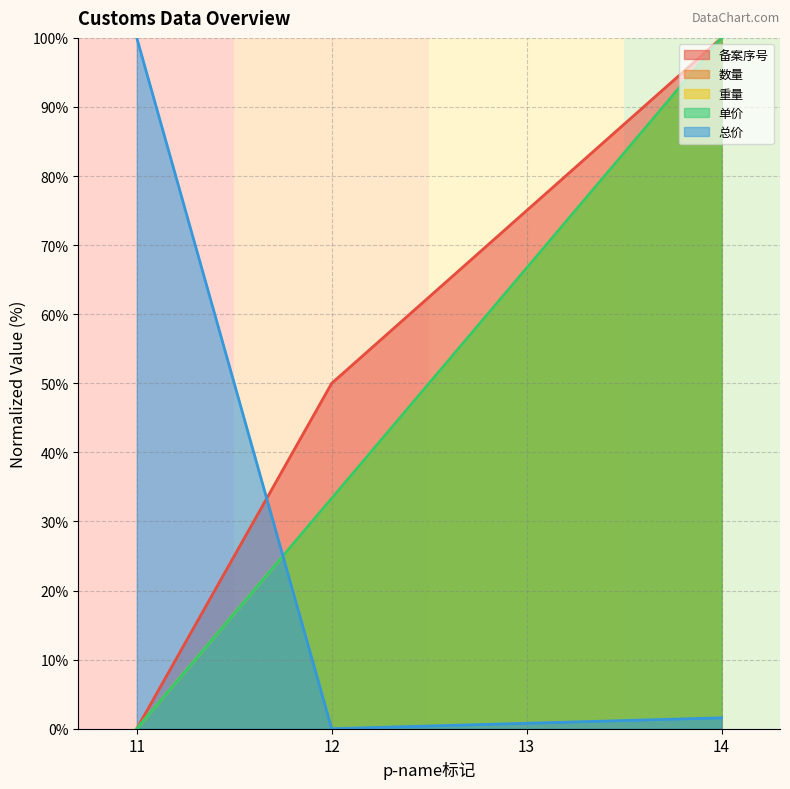

Reading left to right, what are all the values shown in this chart?

备案序号: 0.0	50.0	75.0	100.0
数量: 0.0	33.3	66.7	100.0
重量: 0.0	33.3	66.7	100.0
单价: 0.0	33.3	66.7	100.0
总价: 100.0	0.0	0.8	1.6